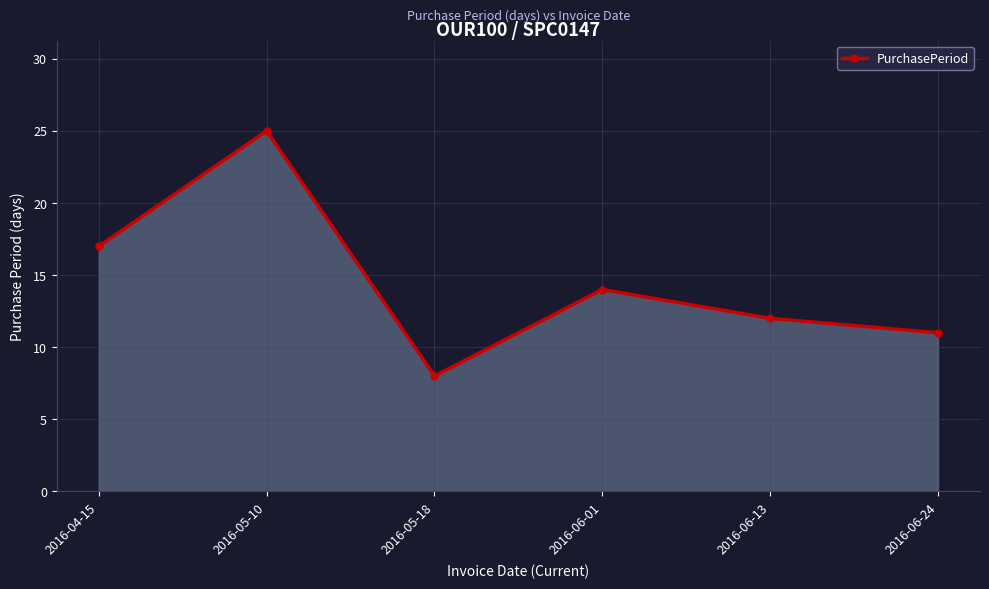

What is the change in value from 2016-05-18 to 2016-06-13?

+4